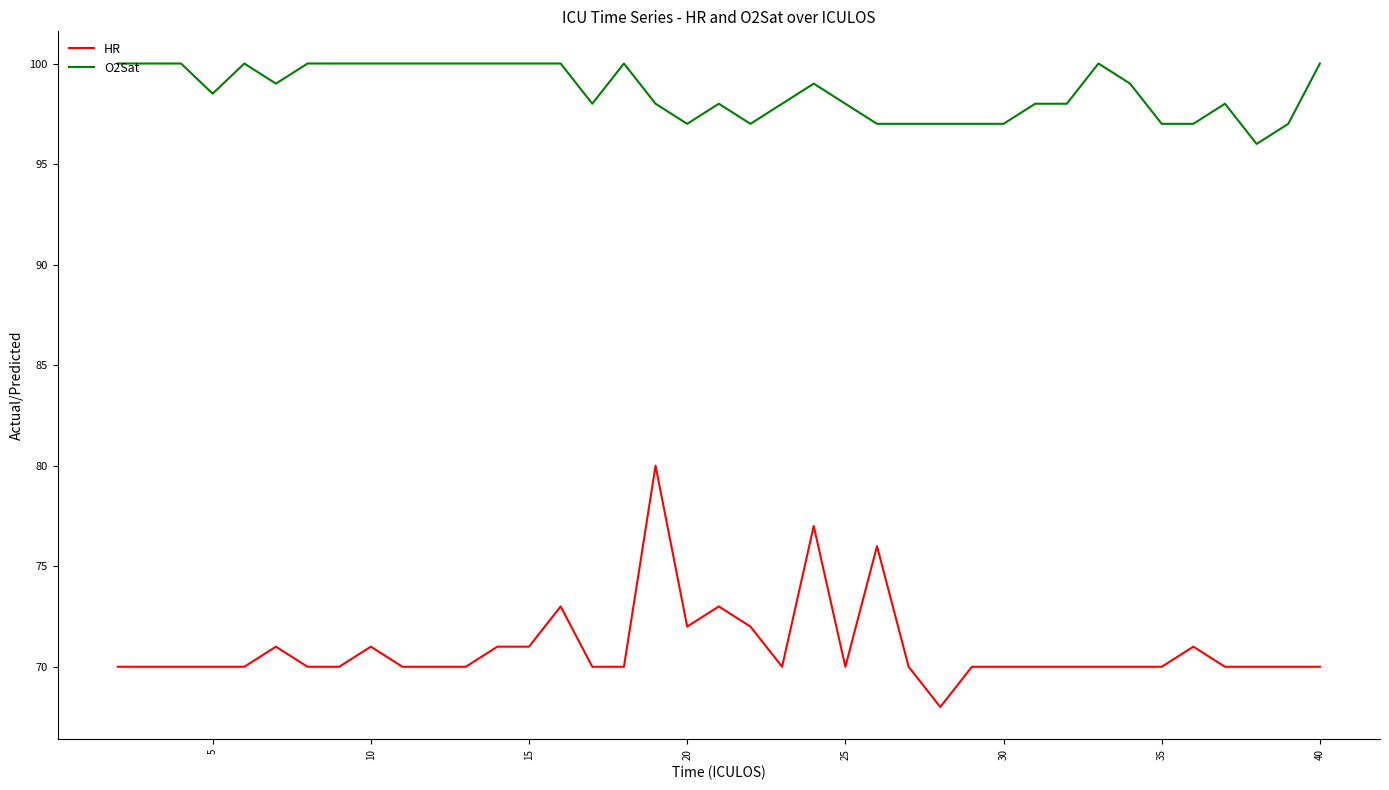

List the series in order of their overall mean, lowest first.

HR, O2Sat